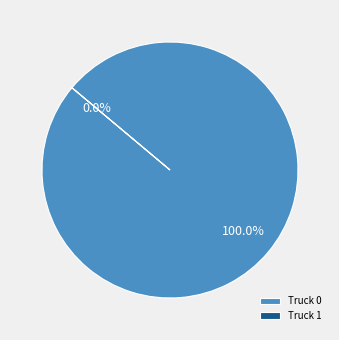

What is the smallest slice in the pie chart?

Truck 1